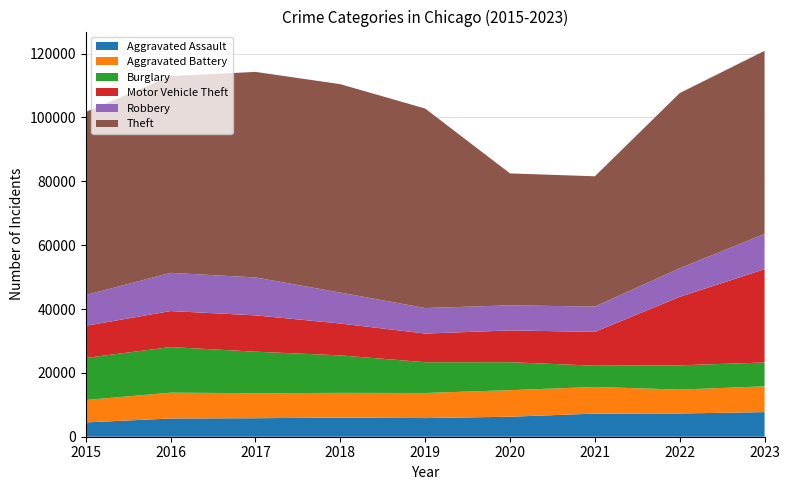

Reading left to right, what are all the values shown in this chart?

Aggravated Assault: 4480	5712	5793	6001	5841	6264	7242	7280	7707
Aggravated Battery: 7019	8086	7845	7735	7858	8319	8348	7488	8076
Burglary: 13184	14289	13001	11747	9638	8758	6662	7592	7471
Motor Vehicle Theft: 10068	11285	11380	9984	8977	9959	10602	21456	29226
Robbery: 9638	11960	11880	9681	7995	7855	7918	8962	11060
Theft: 57350	61623	64386	65288	62494	41331	40809	54872	57336